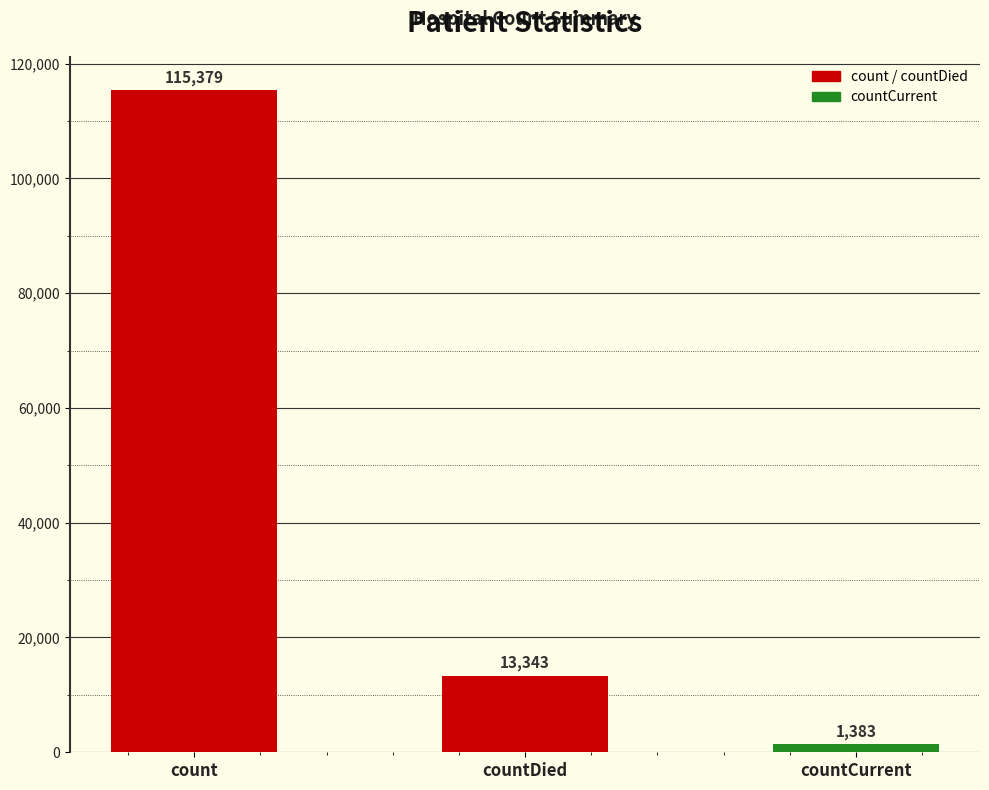

How many bars are there in total?

3